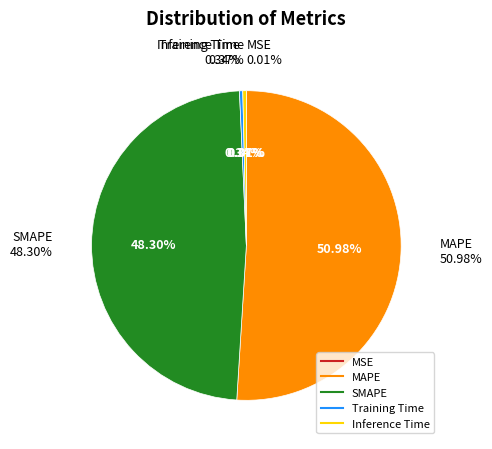

True or false: SMAPE accounts for 48% of the total.

True